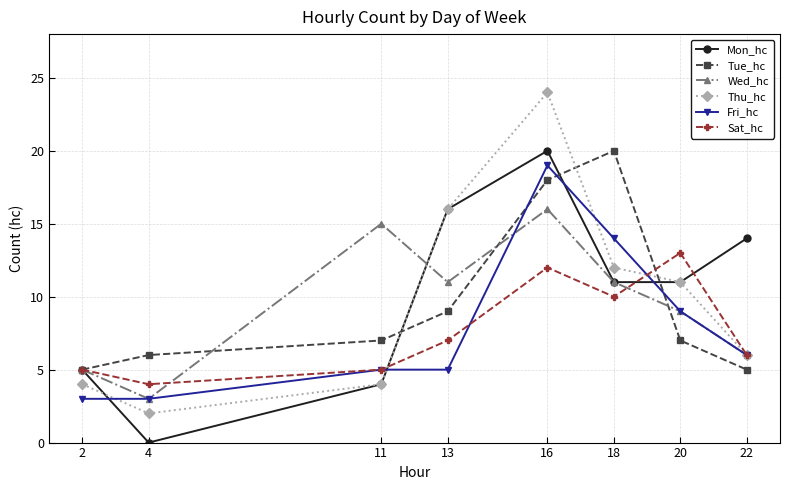

Is this an area chart (filled region under the line)?

No